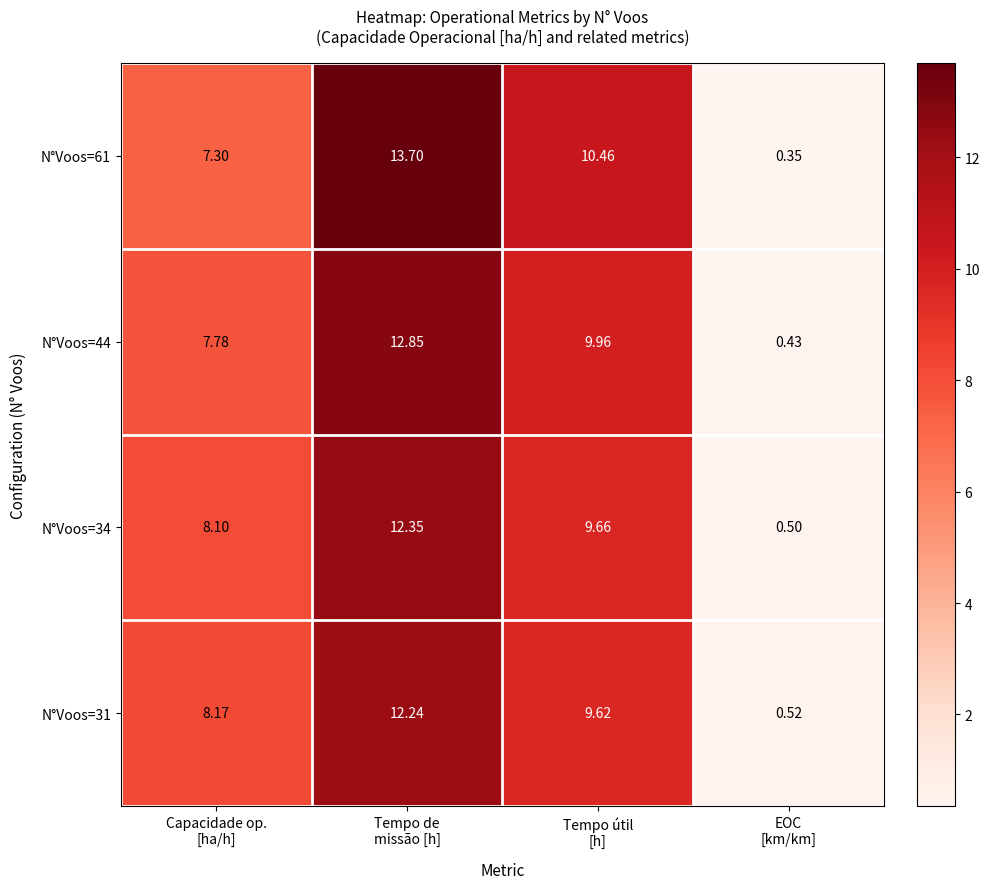

List the series in order of their peak value, highest first.

N°Voos=61, N°Voos=44, N°Voos=34, N°Voos=31